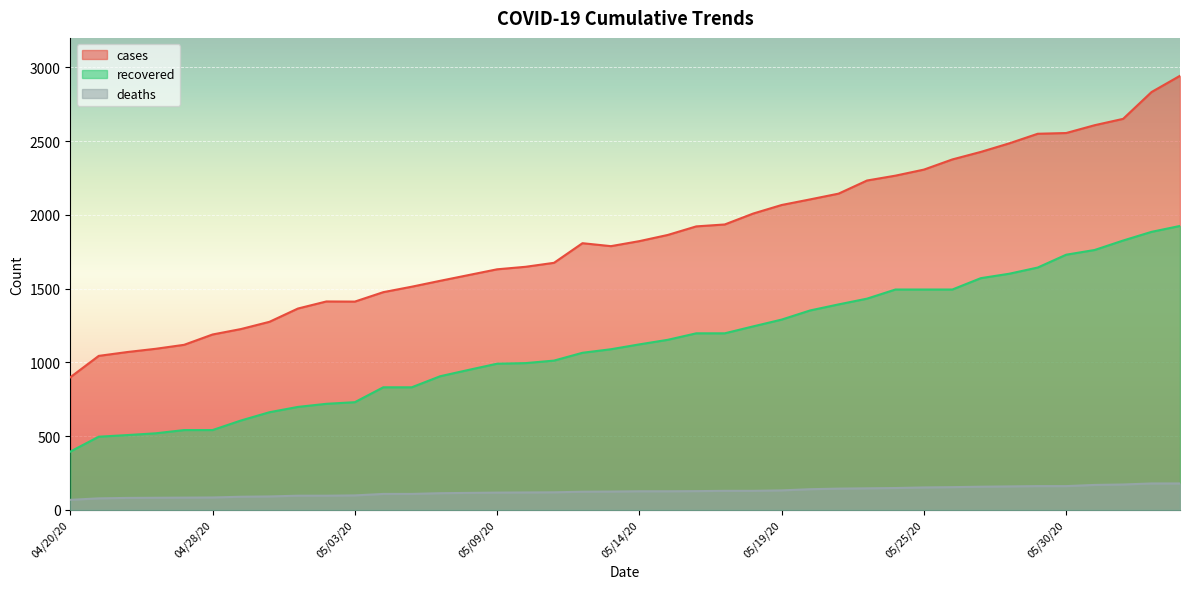

At which label does deaths first exceed 126?

05/16/20